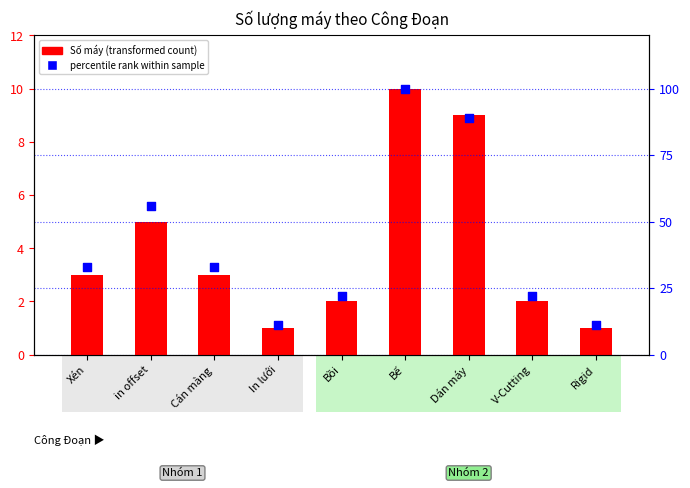

Is the value of percentile rank within sample at Xén greater than the value of Số máy (transformed count) at V-Cutting?

Yes